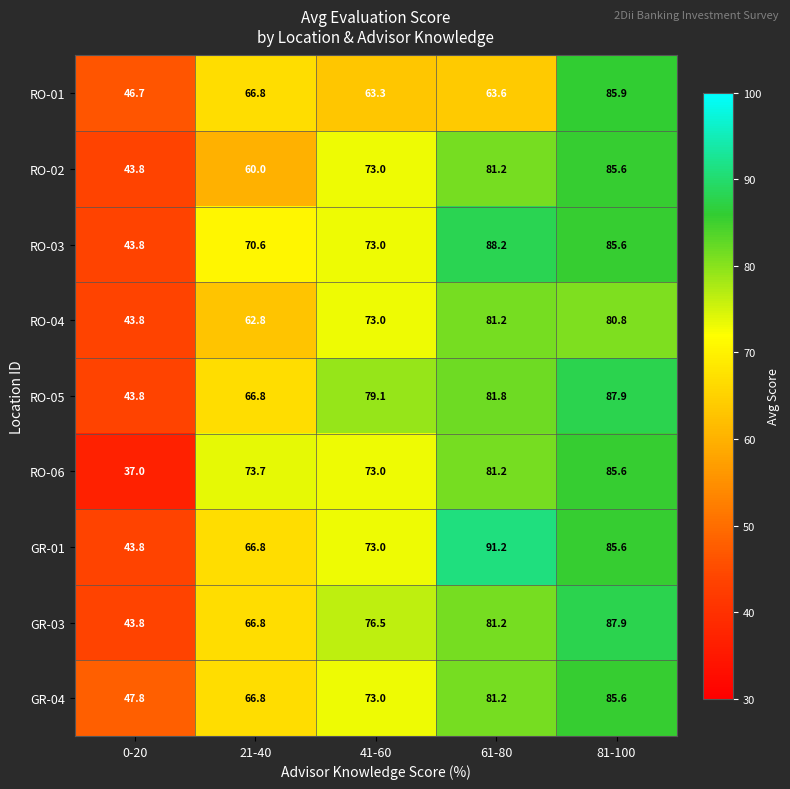

Which series has the widest spread of values?

RO-06